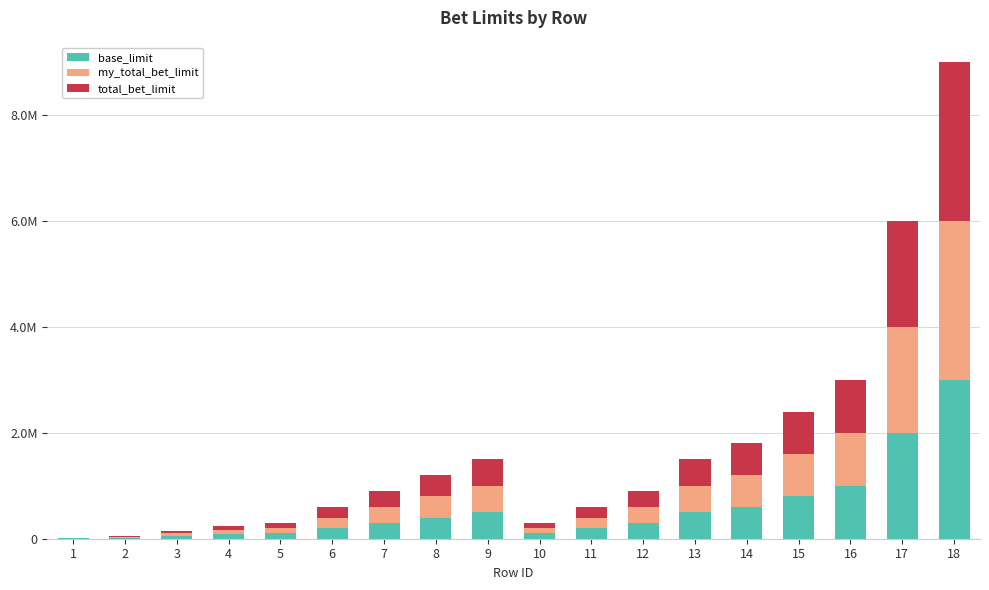

Are the bars horizontal?

No